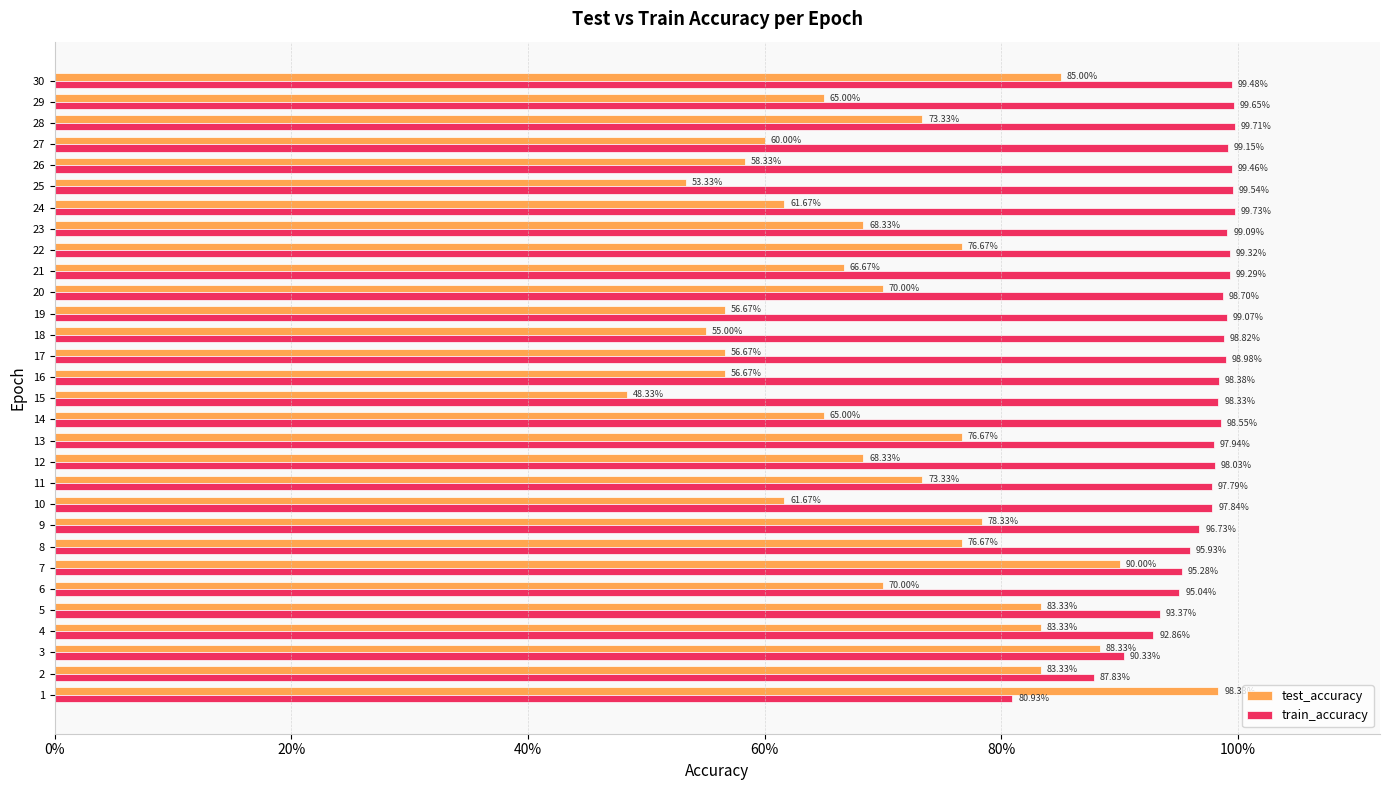

What is the label of the 11th bar from the right?

19